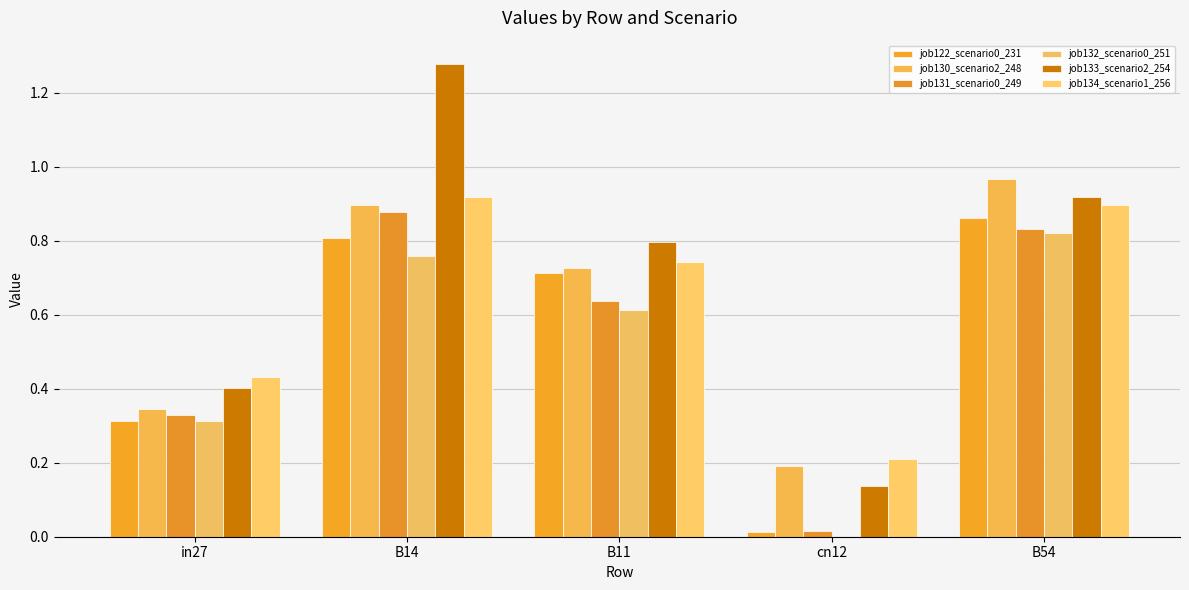

How many positive values does the job132_scenario0_251 series have?

4